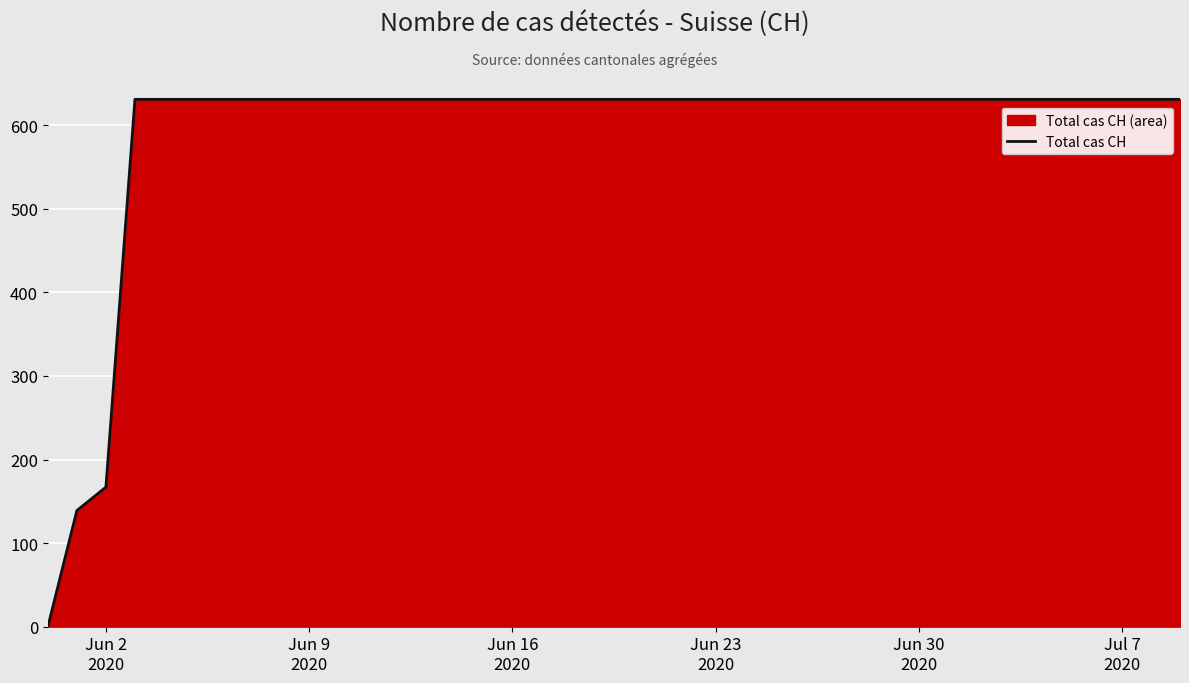

Count the number of categories in the chart.

40